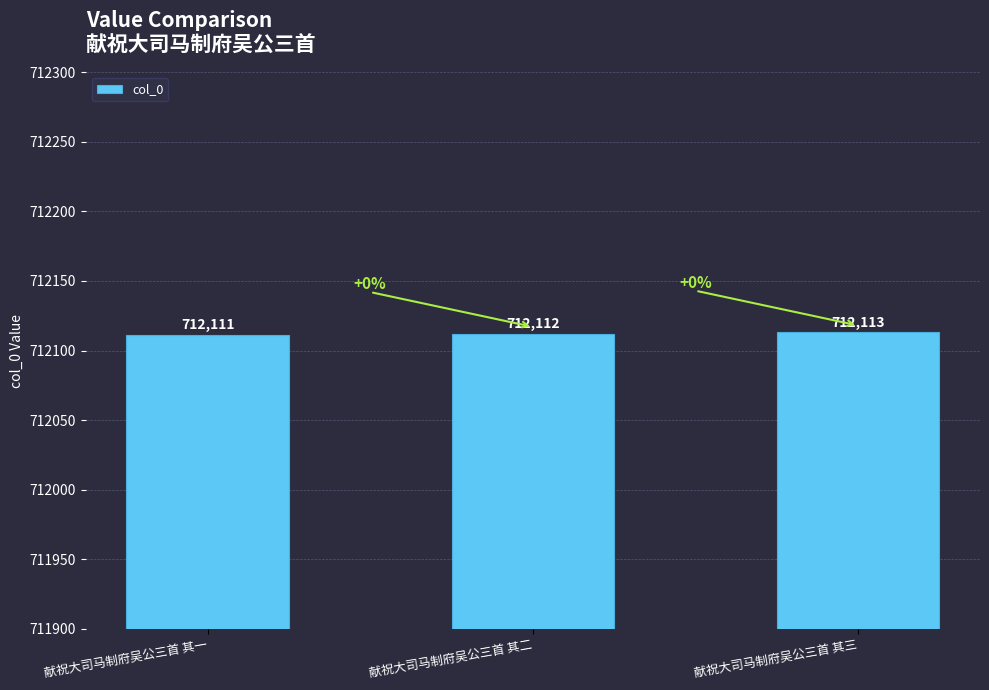

Reading left to right, extract all data points from this chart.

献祝大司马制府吴公三首 其一=712111	献祝大司马制府吴公三首 其二=712112	献祝大司马制府吴公三首 其三=712113